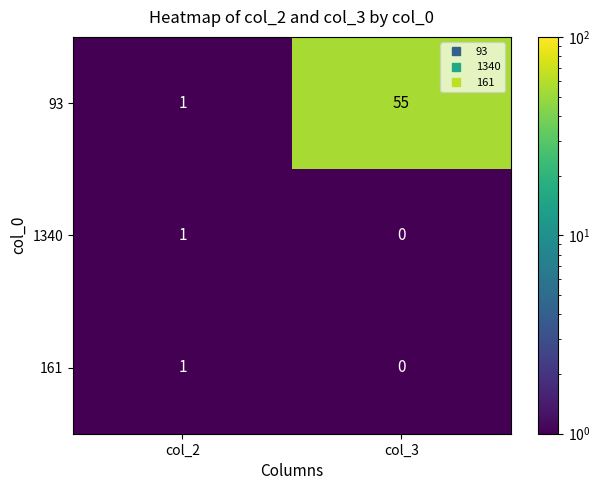

Which series has the widest spread of values?

93